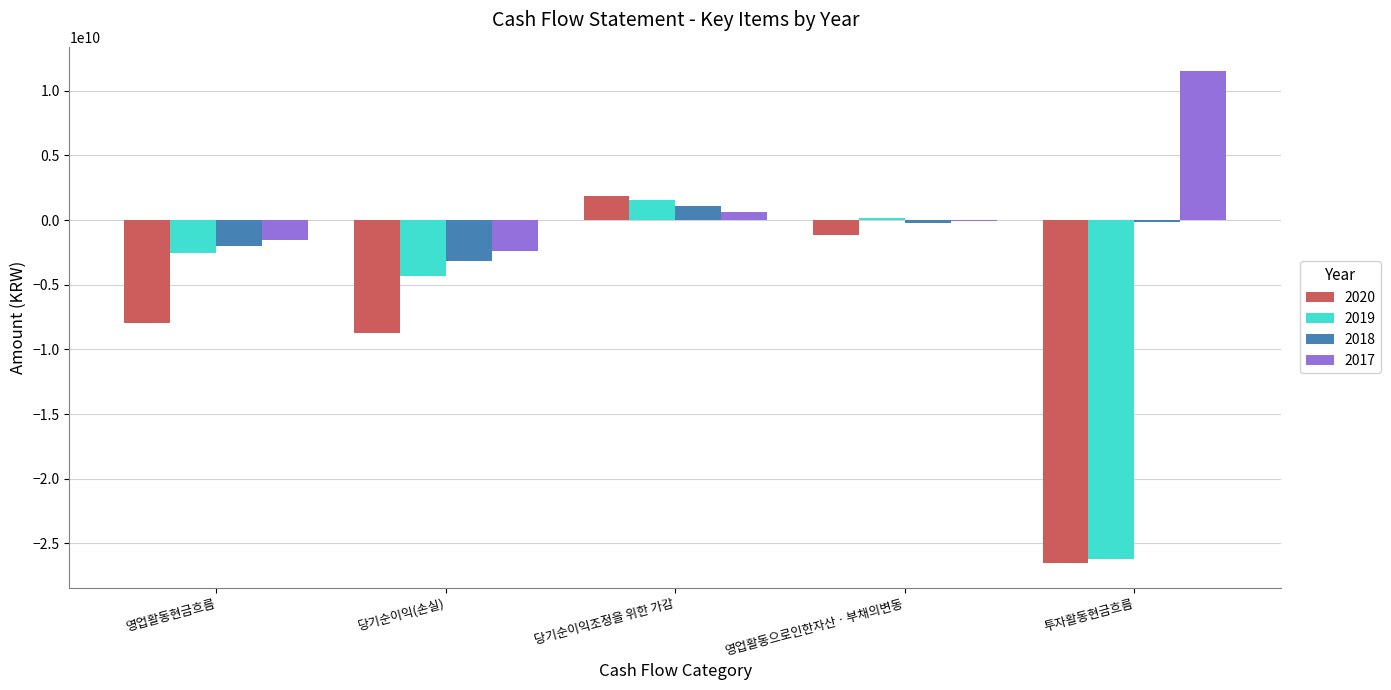

What is the sum of all 2020 values?

-42518086083